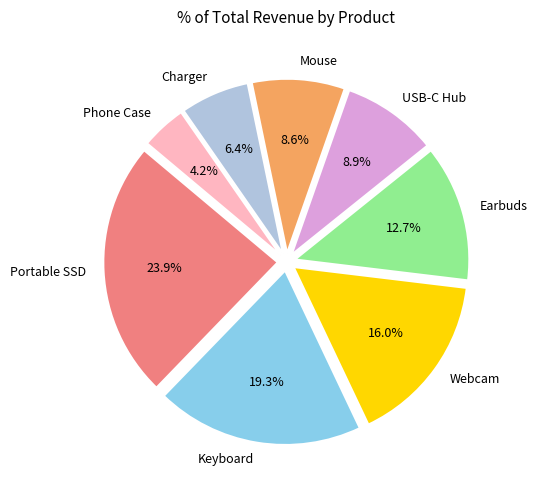

Is Earbuds the majority of the pie?

No